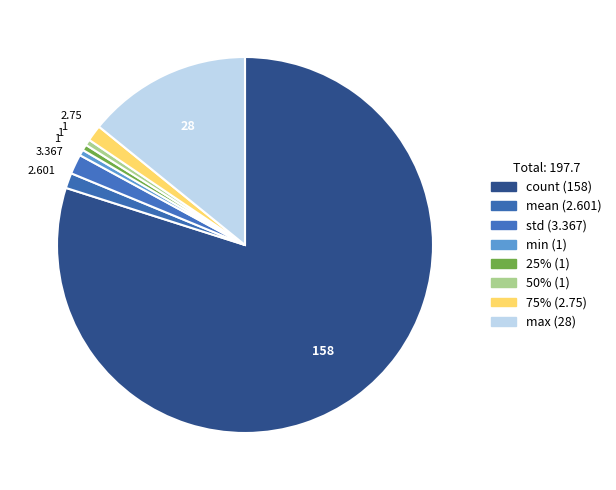

What percentage is the 75% slice, to the nearest percent?

1%